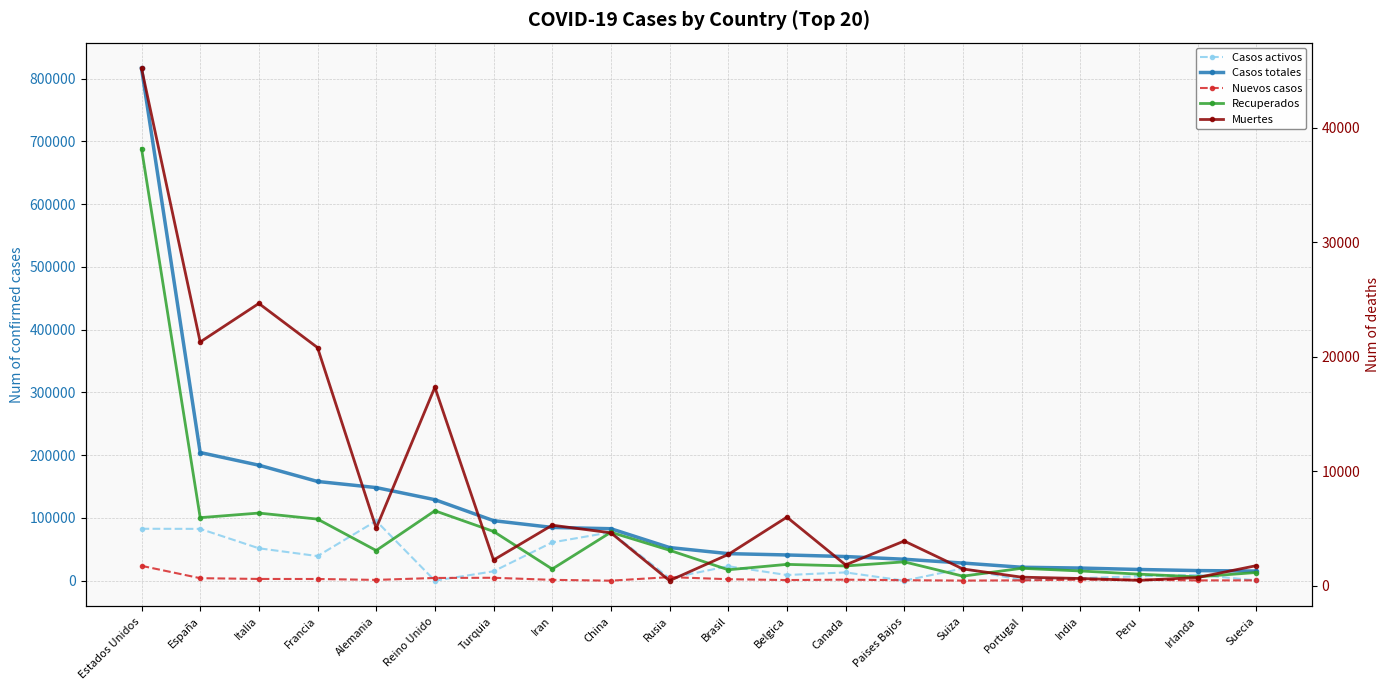

How many distinct data groups are displayed?

5